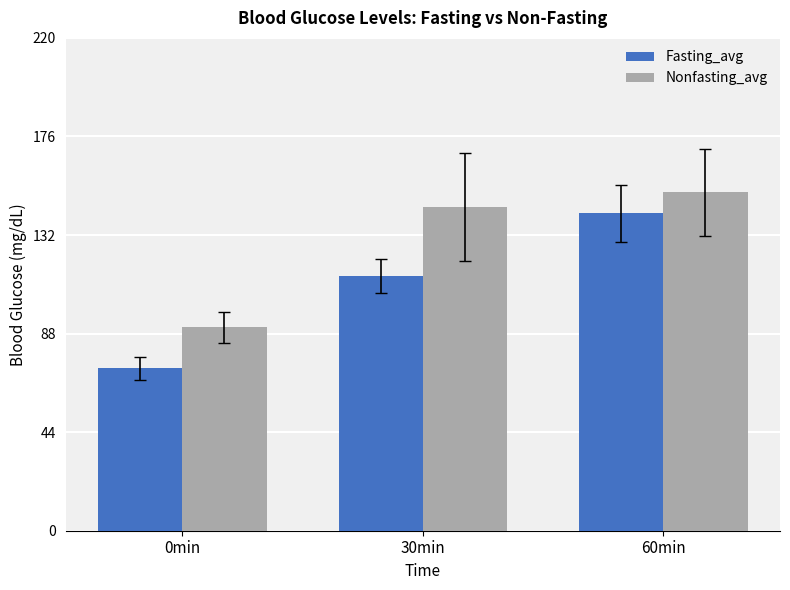

Which series has the largest total across all categories?

Nonfasting_avg